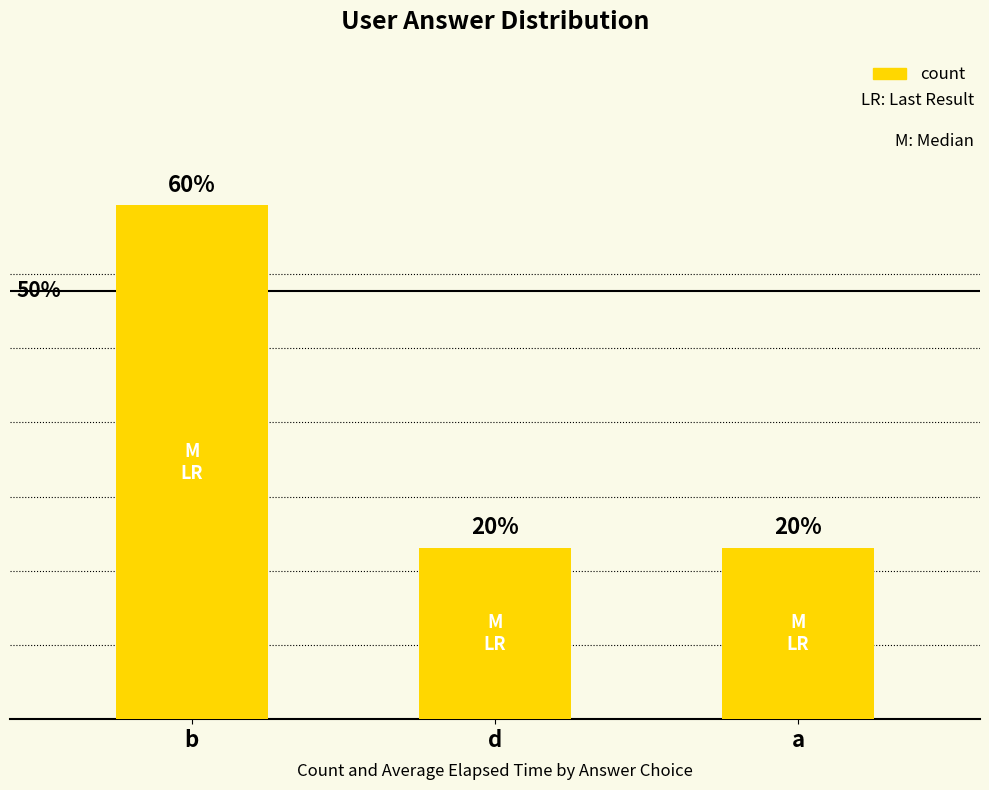

Reading left to right, extract all data points from this chart.

b=3	d=1	a=1